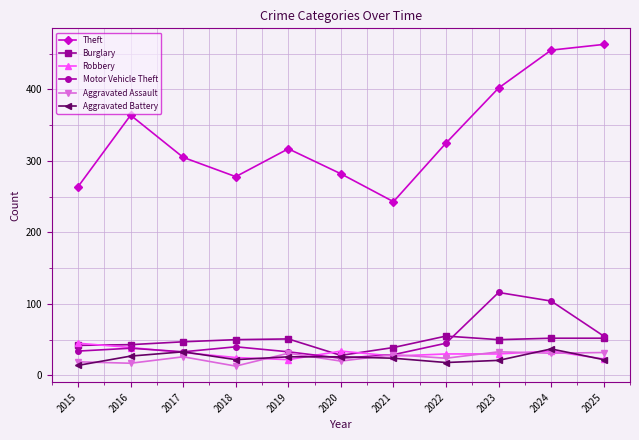

Which series has the widest spread of values?

Theft